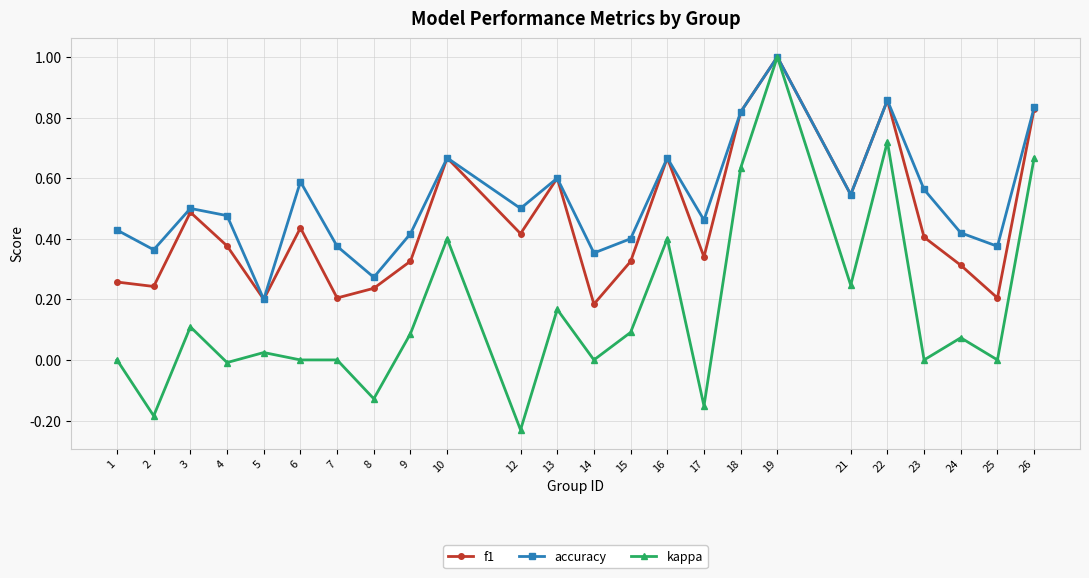

Count the number of categories in the chart.

24